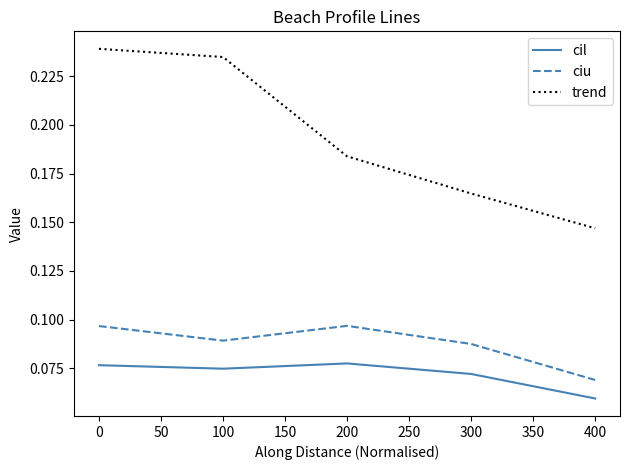

Which series has the largest total across all categories?

trend